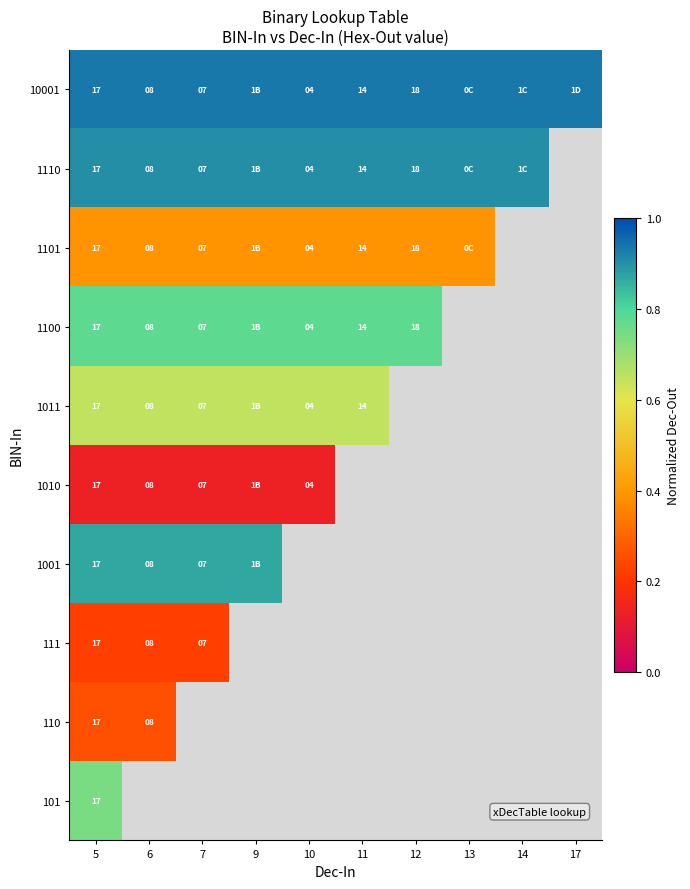

What is the smallest value displayed?

0.1